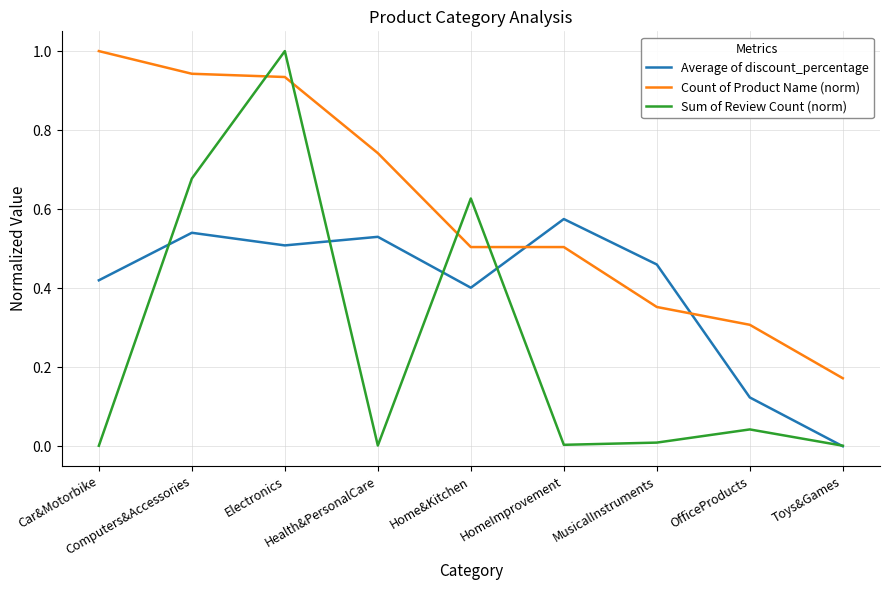

Is it true that Count of Product Name (norm) equals 0.3 at Health&PersonalCare?

False